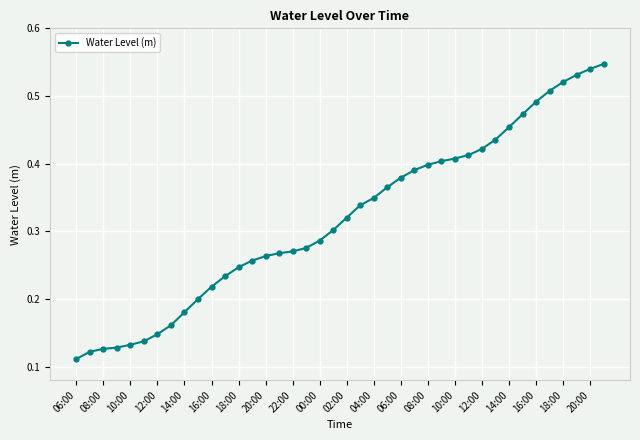

What is the smallest value displayed?

0.1